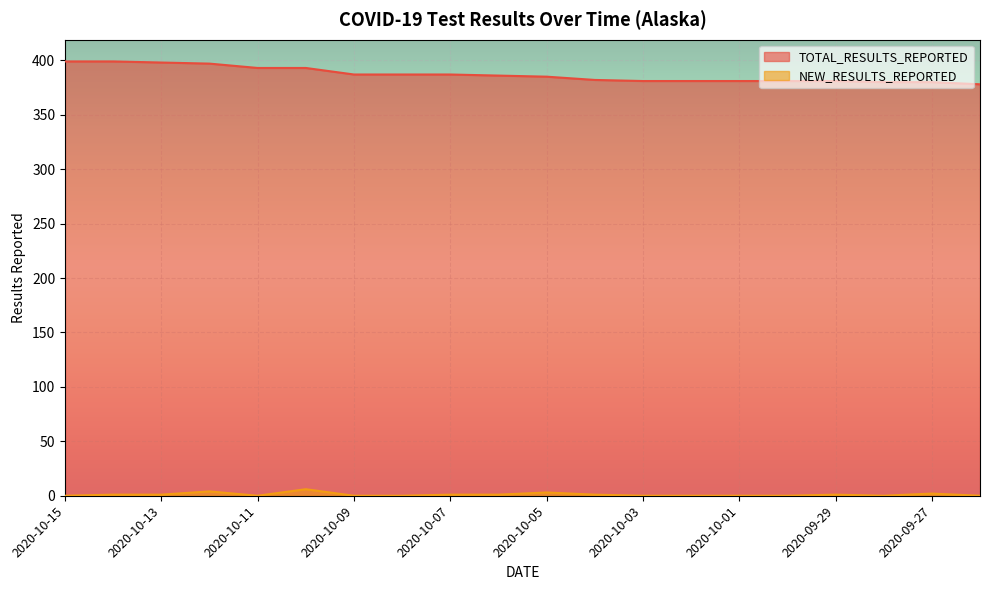

Which category has the lowest value across all series?

2020-10-15